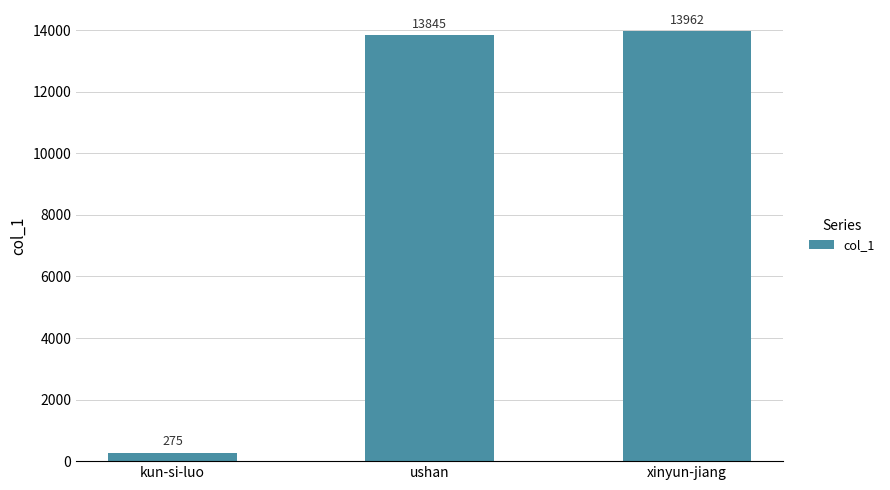

What is the change in value from kun-si-luo to ushan?

+13570